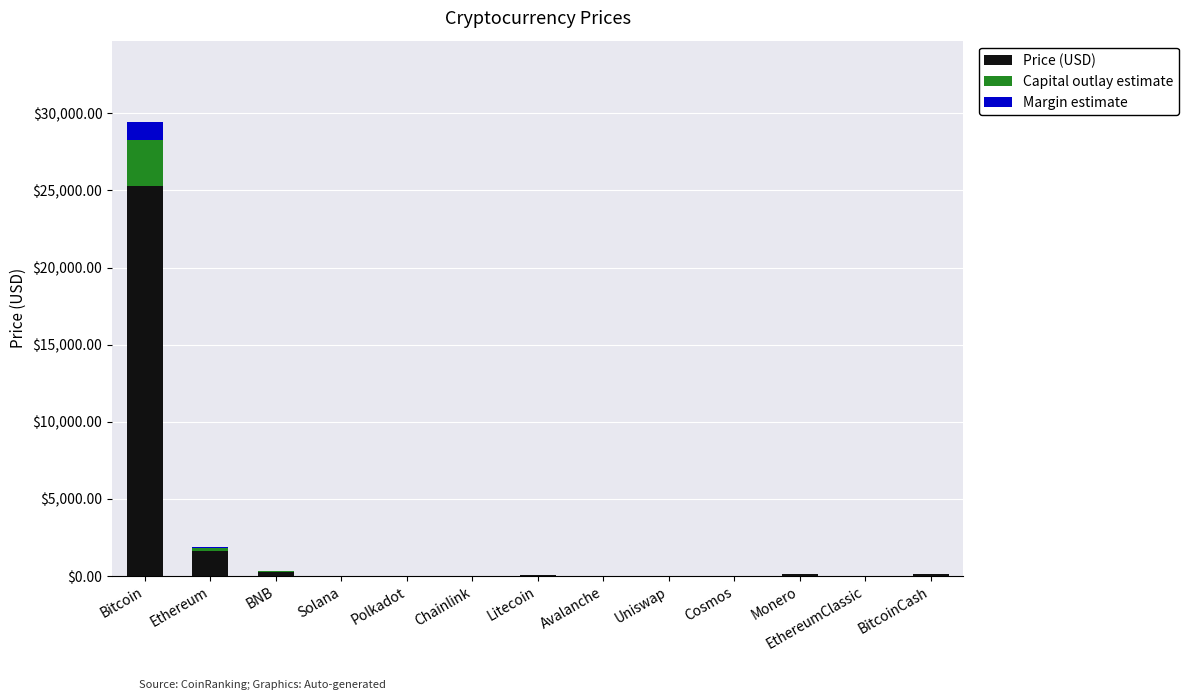

What is the highest value of the Price (USD) series?

25299.3